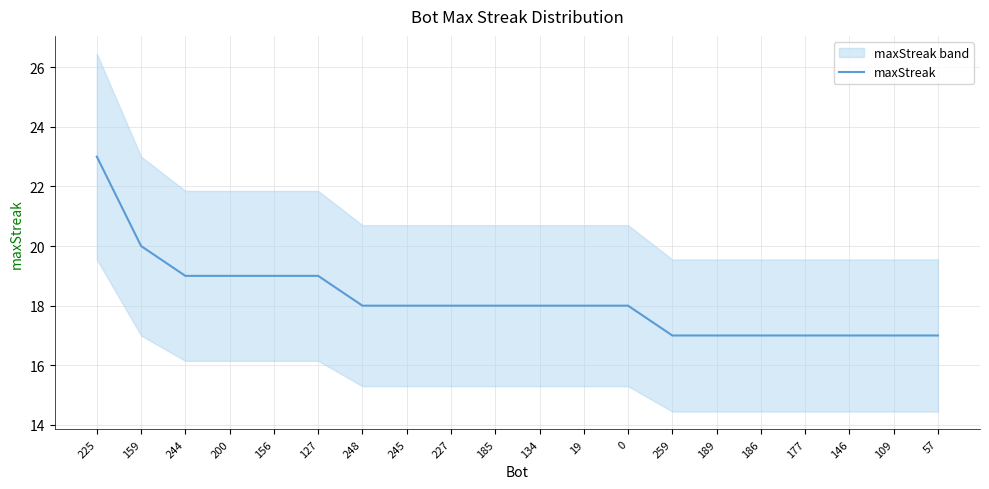

How many lines are shown in the chart?

1